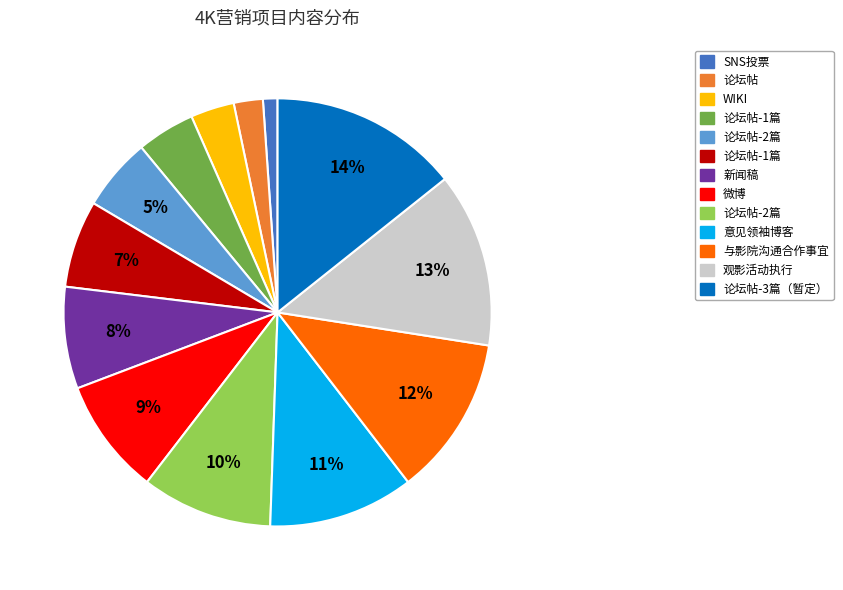

Is there any slice that represents more than half of the pie?

No